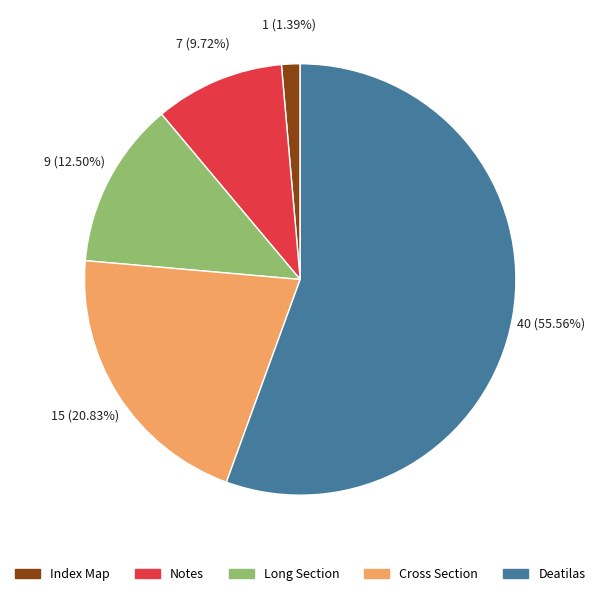

Which has a higher value, Cross Section or Notes?

Cross Section